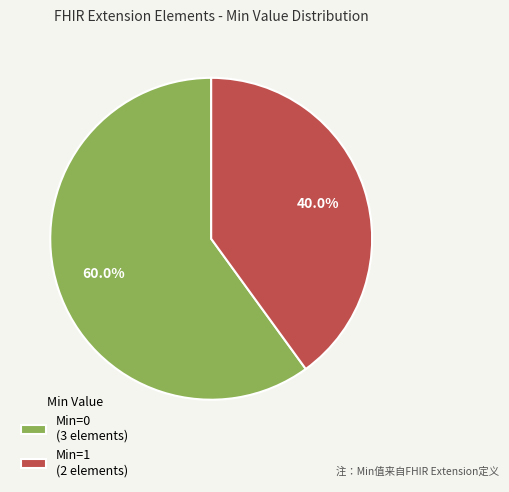

Rank the categories by value from highest to lowest.

Min=0 (3 elements), Min=1 (2 elements)